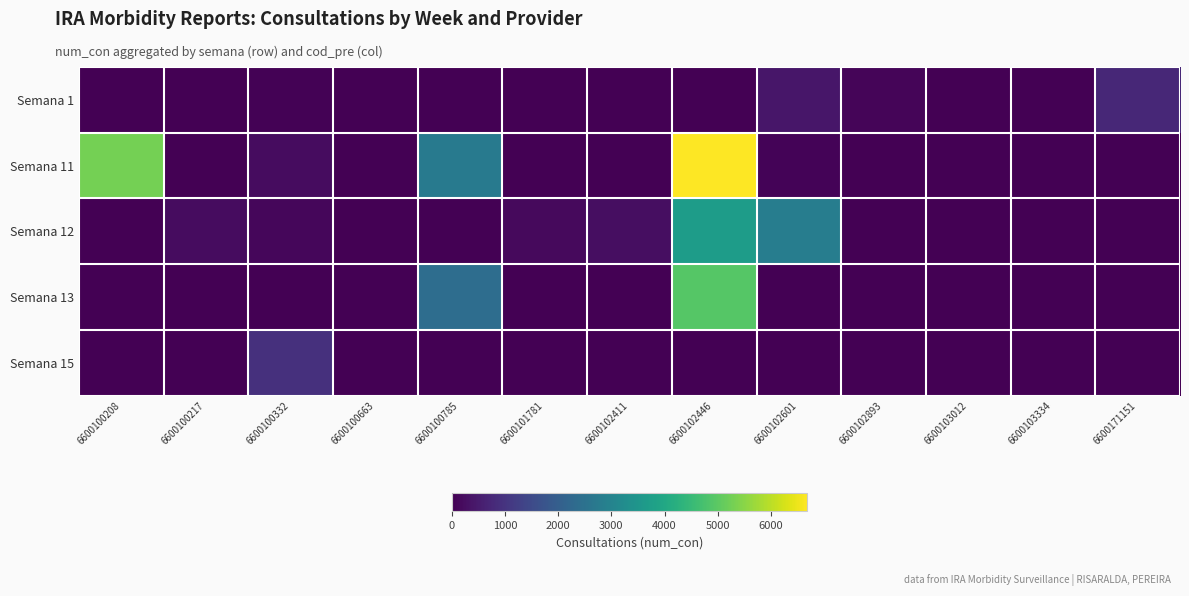

Reading left to right, list all the values displayed in this chart.

Semana 1: 6600100208=0	6600100217=0	6600100332=29	6600100663=0	6600100785=0	6600101781=0	6600102411=0	6600102446=0	6600102601=398	6600102893=79	6600103012=0	6600103334=0	6600171151=755
Semana 11: 6600100208=5286	6600100217=0	6600100332=223	6600100663=0	6600100785=2754	6600101781=0	6600102411=0	6600102446=6682	6600102601=57	6600102893=0	6600103012=9	6600103334=8	6600171151=0
Semana 12: 6600100208=0	6600100217=211	6600100332=112	6600100663=0	6600100785=0	6600101781=179	6600102411=258	6600102446=3689	6600102601=2819	6600102893=0	6600103012=0	6600103334=0	6600171151=0
Semana 13: 6600100208=0	6600100217=0	6600100332=0	6600100663=0	6600100785=2380	6600101781=0	6600102411=0	6600102446=4924	6600102601=0	6600102893=0	6600103012=0	6600103334=22	6600171151=0
Semana 15: 6600100208=0	6600100217=0	6600100332=928	6600100663=0	6600100785=0	6600101781=0	6600102411=0	6600102446=0	6600102601=0	6600102893=0	6600103012=0	6600103334=0	6600171151=0